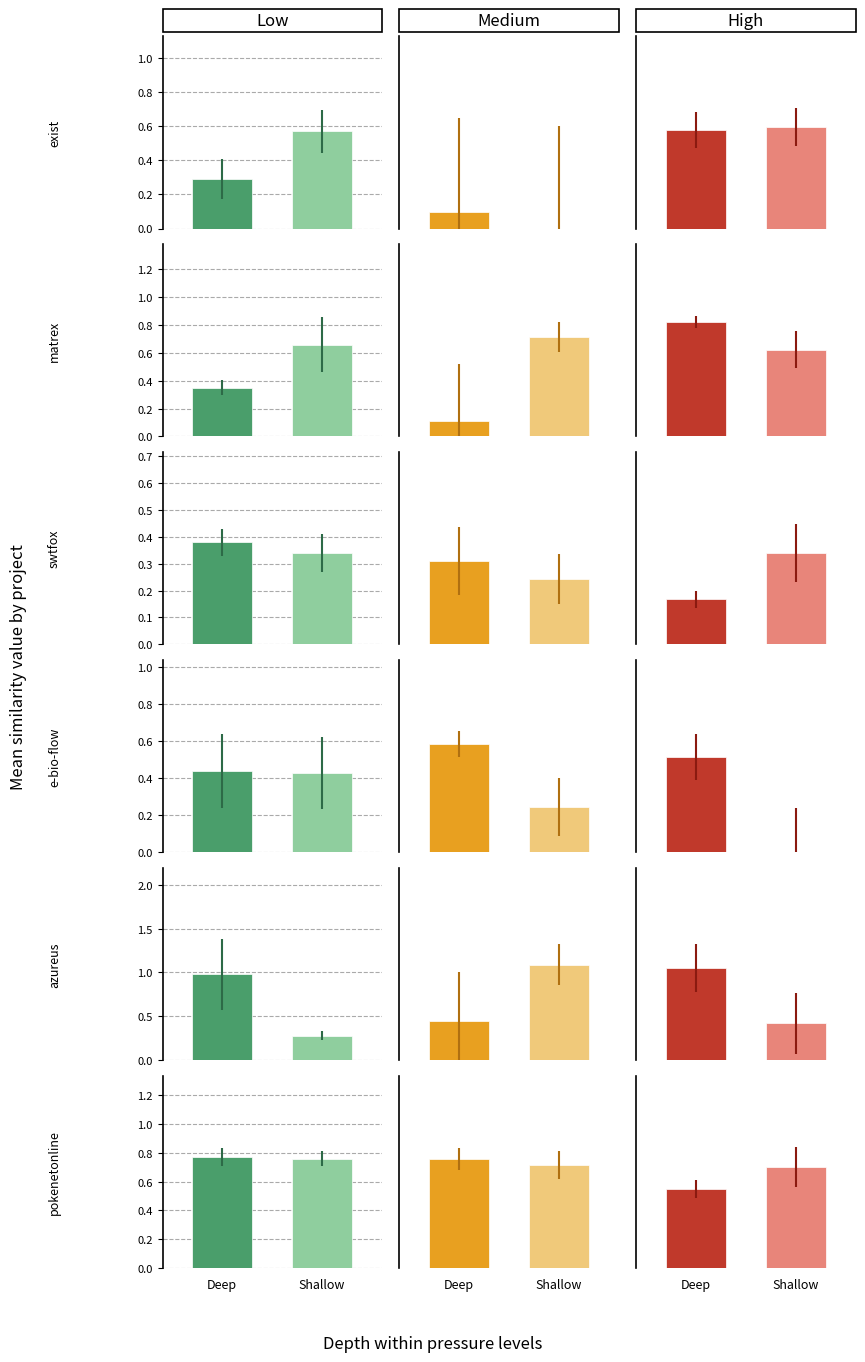

The value of azureus.csv at Deep is 1.7. True or false?

False